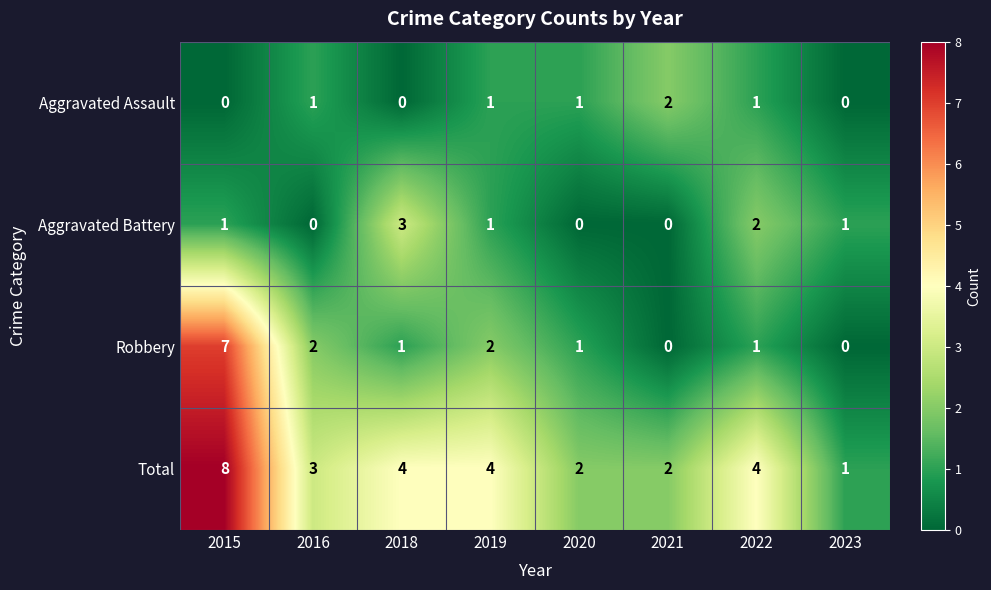

At which category is the sum across all series the highest?

2015